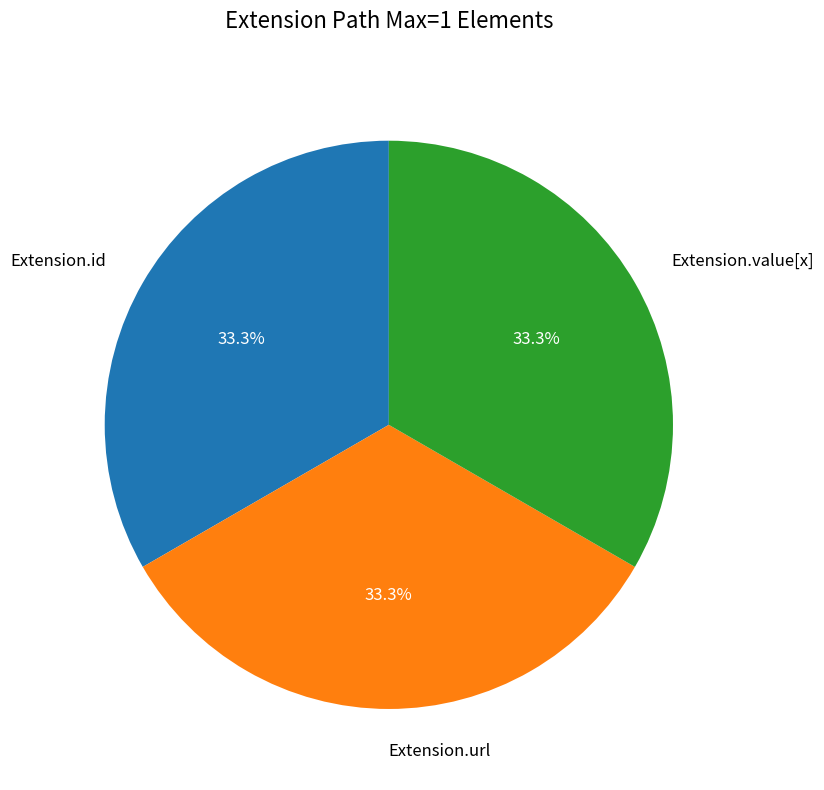

What percentage do Extension.url and Extension.id together represent?

66.7%